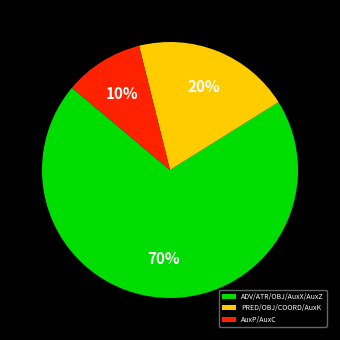

Is the sum of AuxP/AuxC and PRED/OBJ/COORD/AuxK greater than half?

No